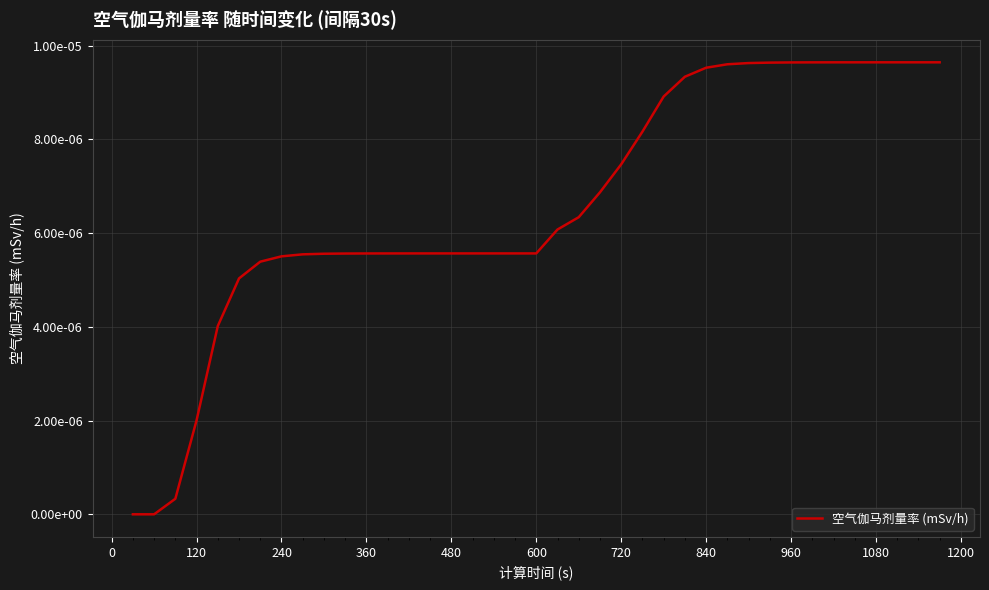

Does the chart display data point markers on the line(s)?

No